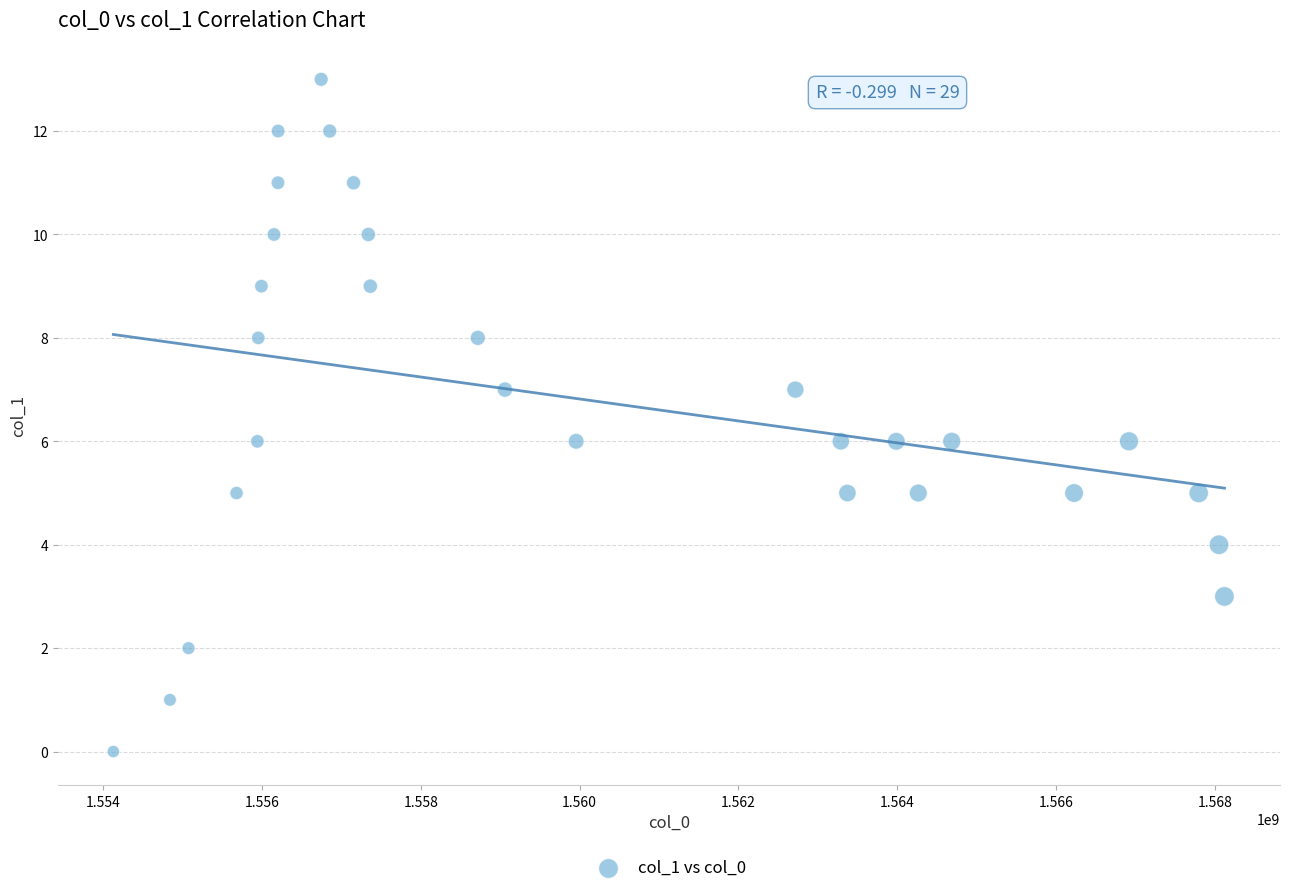

What is the range of X values (max minus min)?

13993335